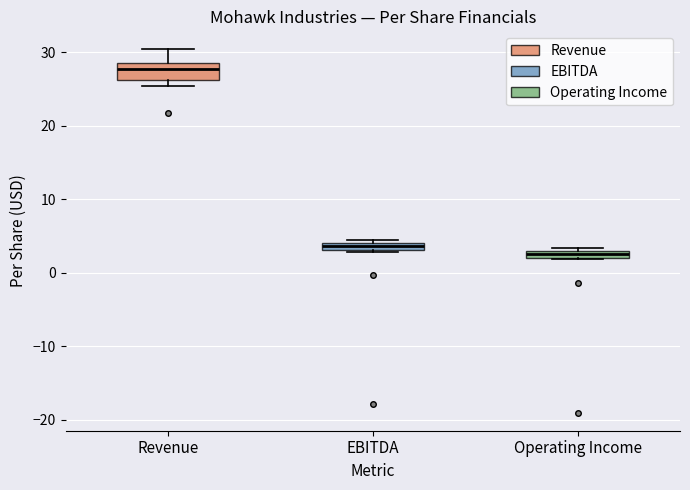

Where is the upper edge of the box for Revenue on the y-axis? The values are not printed on the chart, so give them approximately, as read against the axis.

29